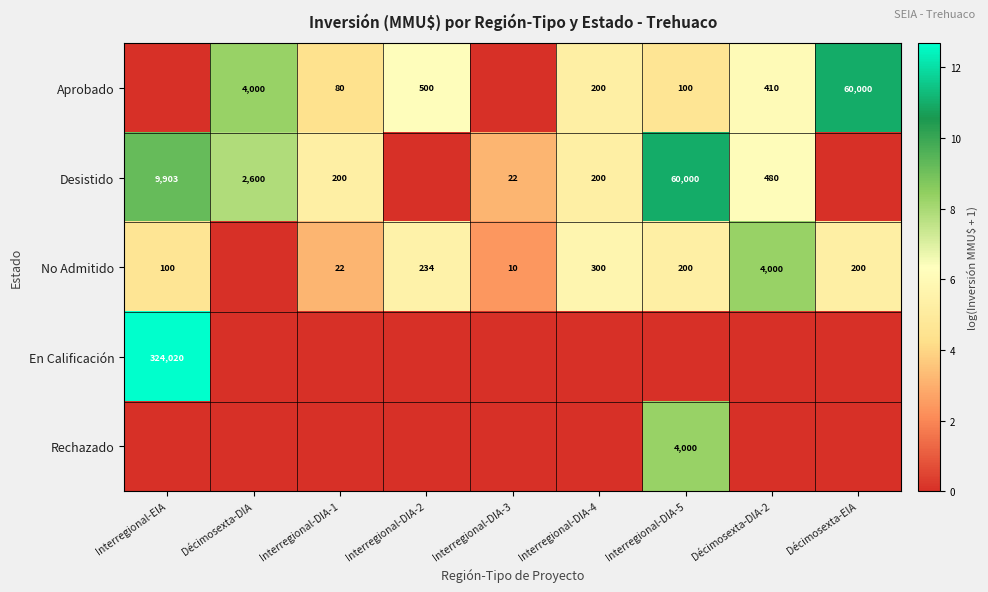

Is it true that No Admitido equals 7 at Interregional-DIA-1?

False